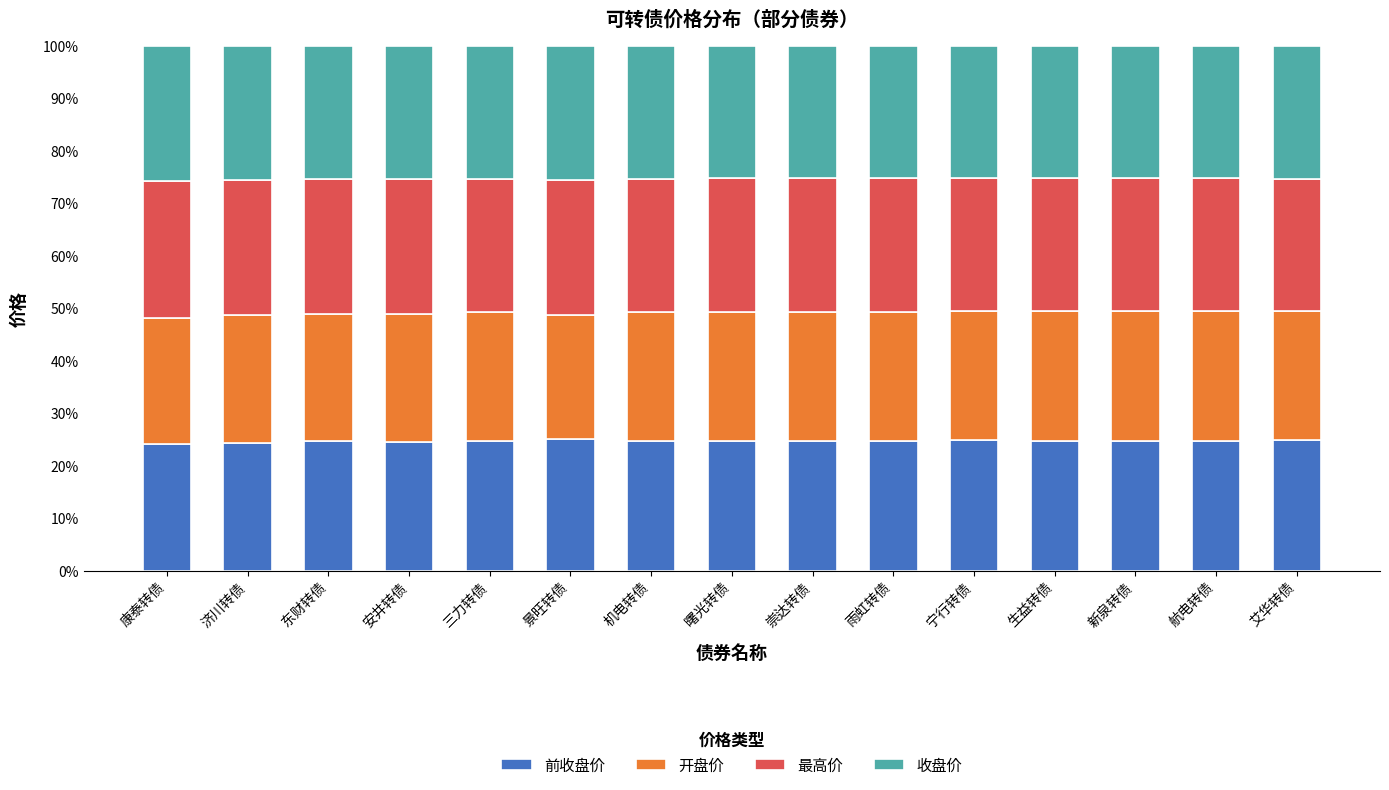

What is the total value across all series at 雨虹转债?

100.0